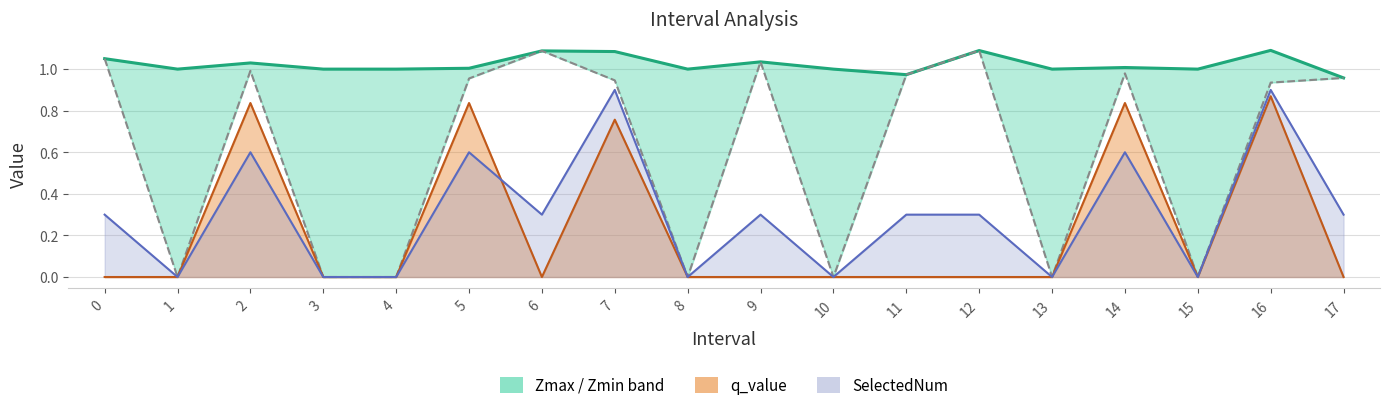

True or false: Zmax and SelectedNum line intersect in this chart.

False